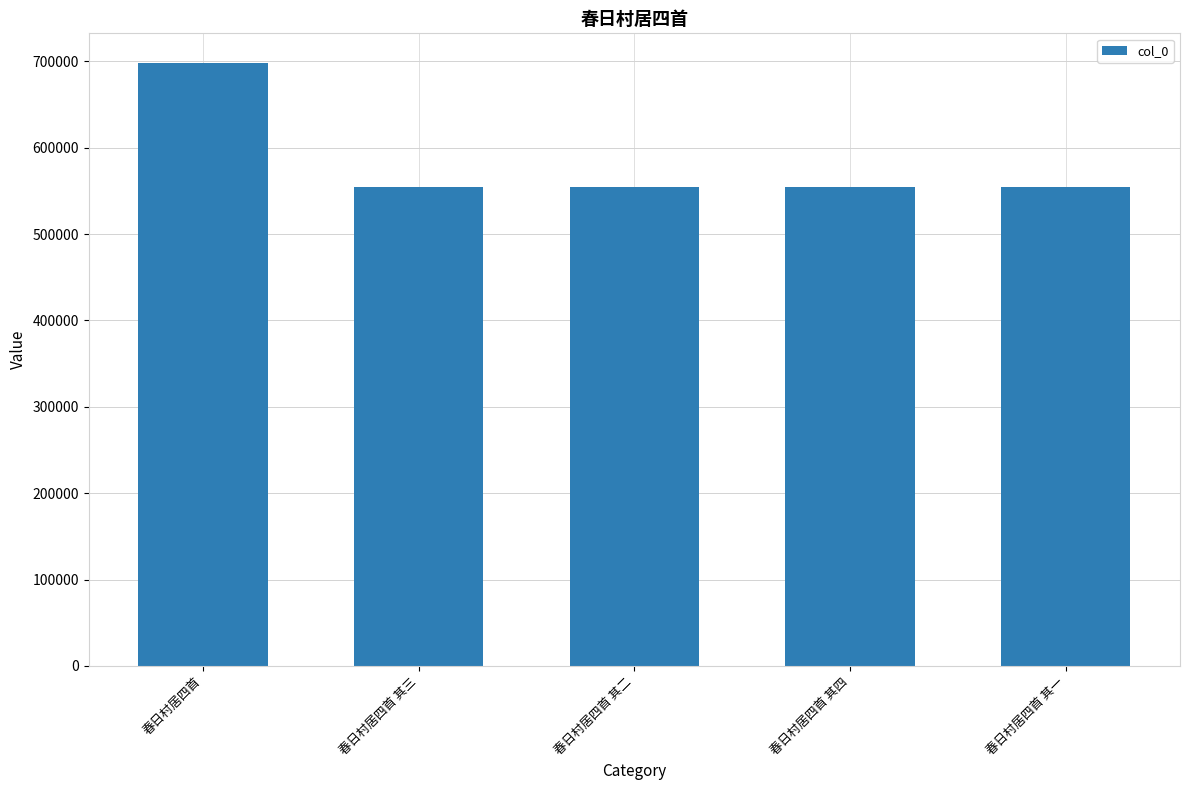

Count the number of categories in the chart.

5